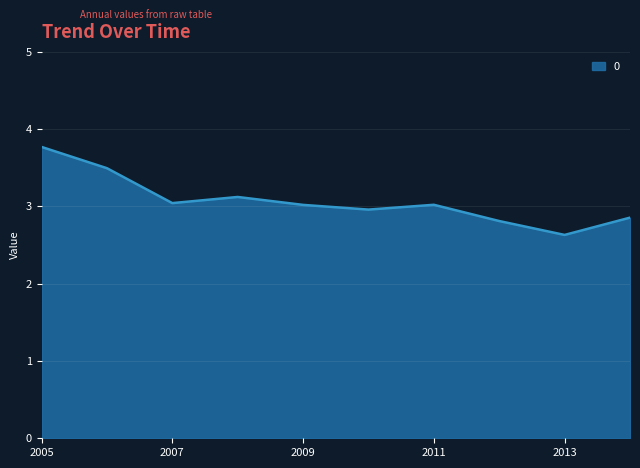

What is the minimum value shown in the chart?

2.6